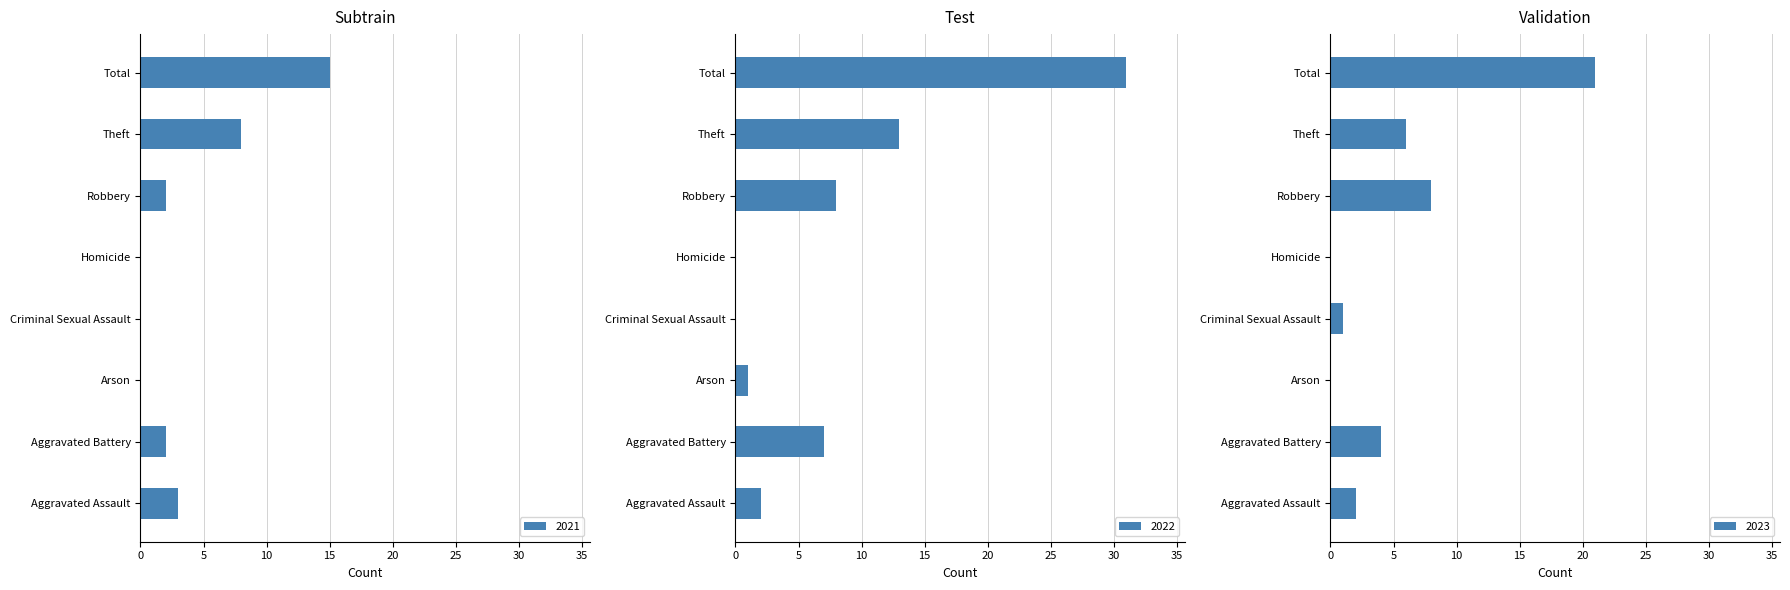

At how many categories does at least one series exceed 9?

2